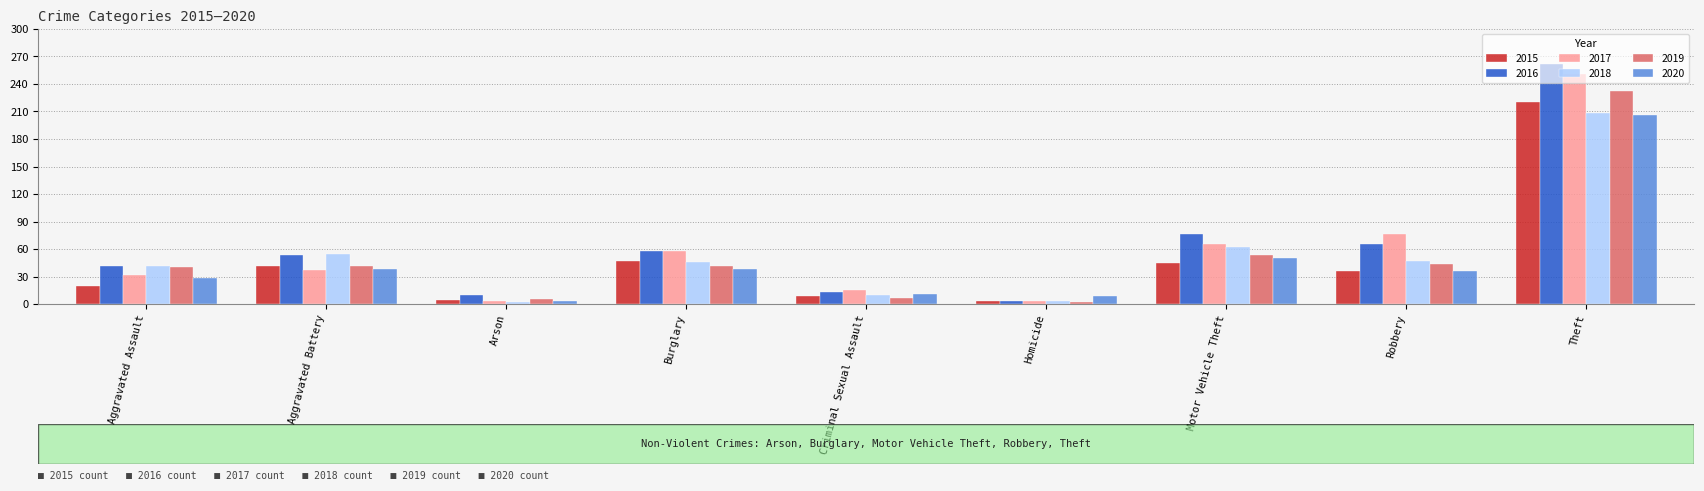

Where is 2017 nearest to the value 127?

Robbery